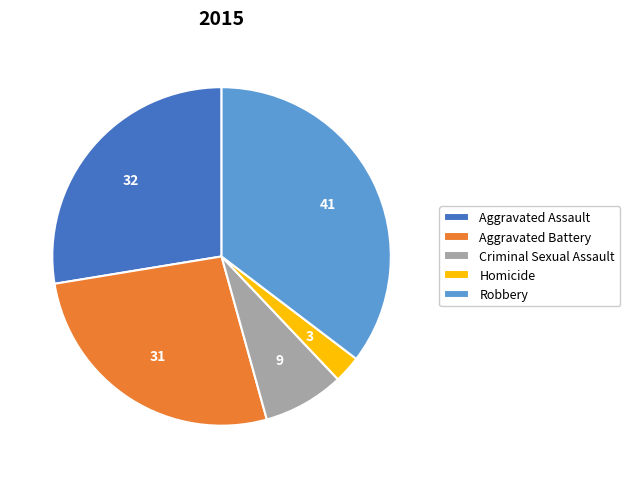

Rank the categories by value from highest to lowest.

Robbery, Aggravated Assault, Aggravated Battery, Criminal Sexual Assault, Homicide